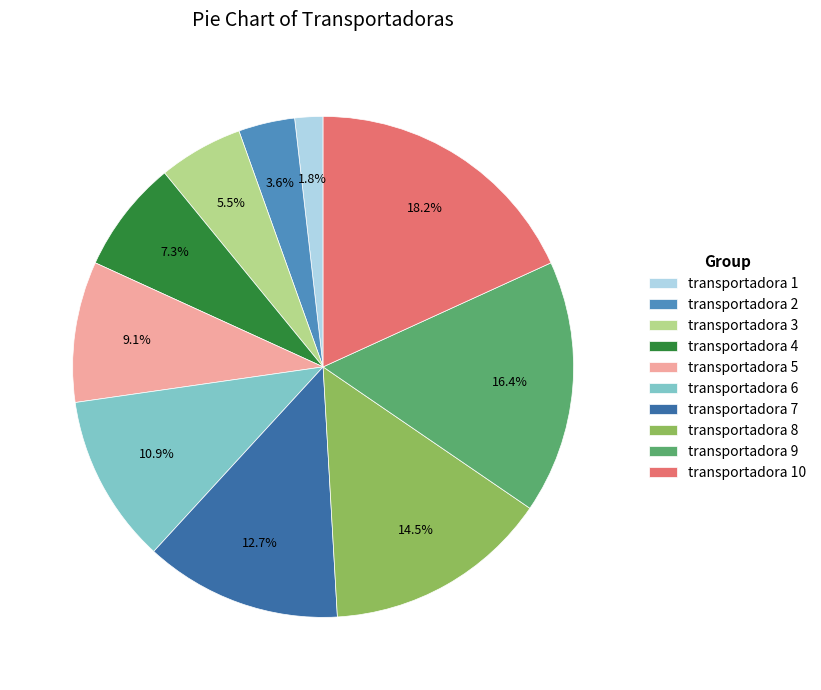

Does any single category account for the majority?

No